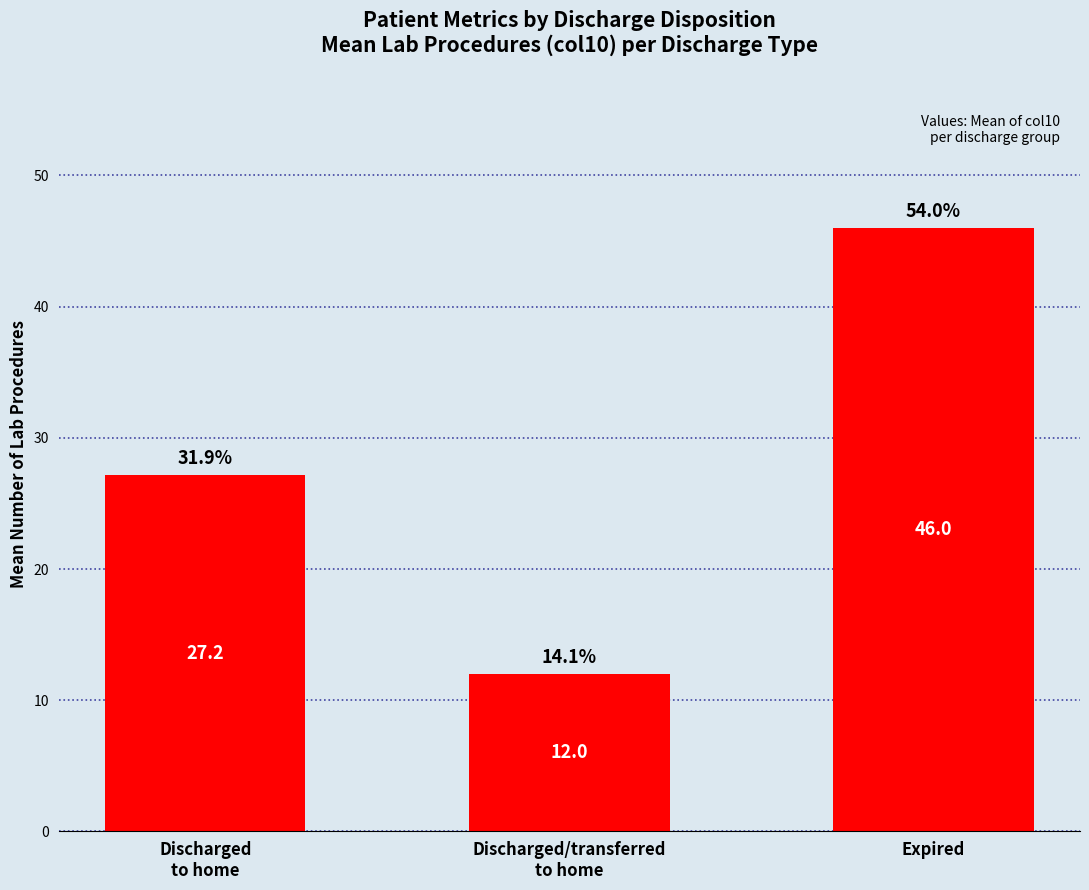

What is the difference between the second highest and minimum values?

15.2